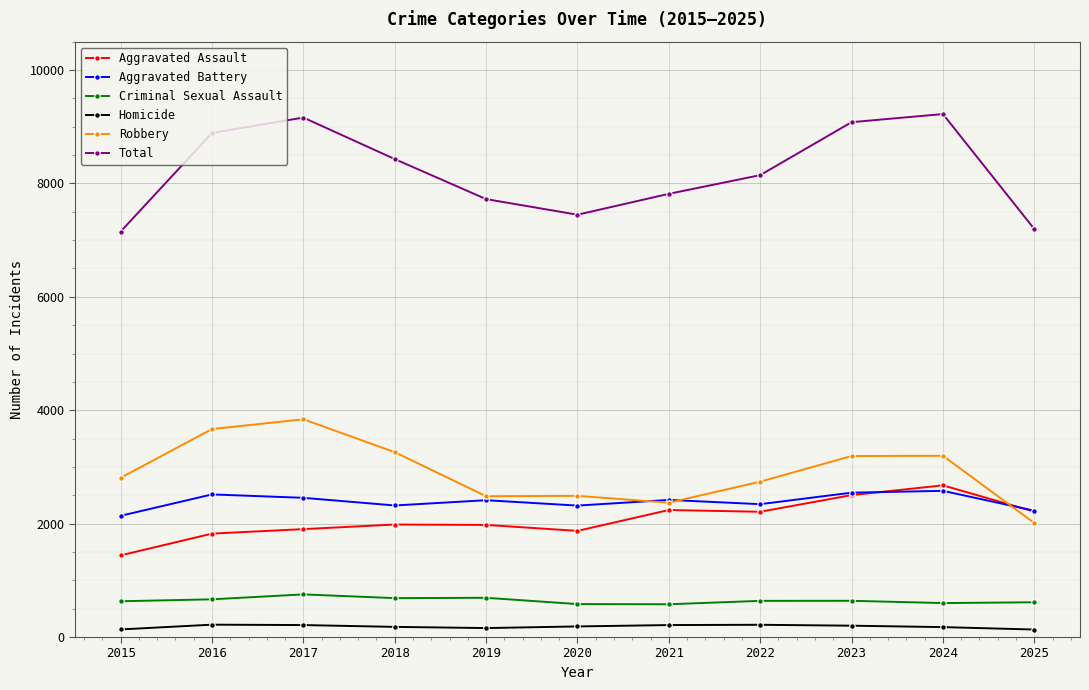

Read the Homicide value at 2017, to the nearest 10.

210